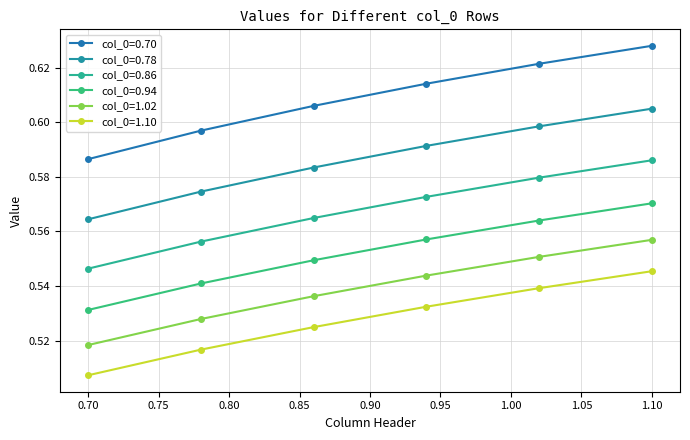

Does the chart have visible grid lines?

Yes